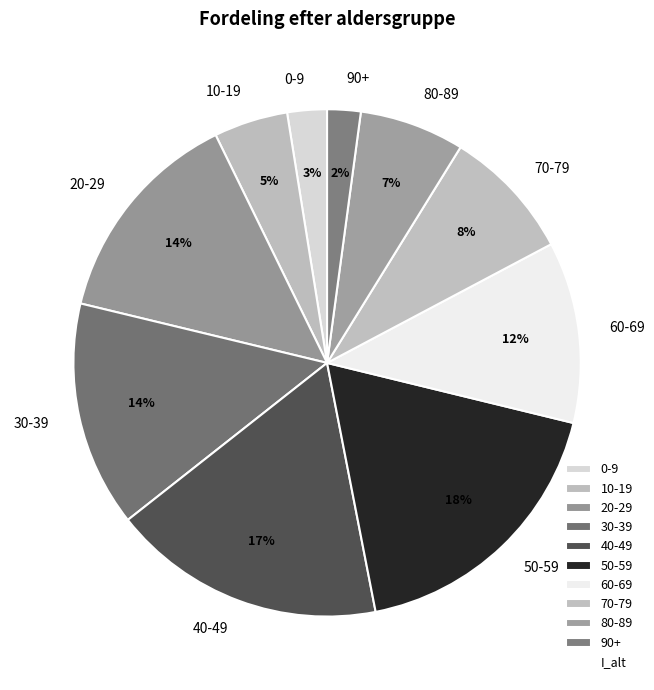

Do 30-39 and 10-19 together represent more than half of the pie?

No